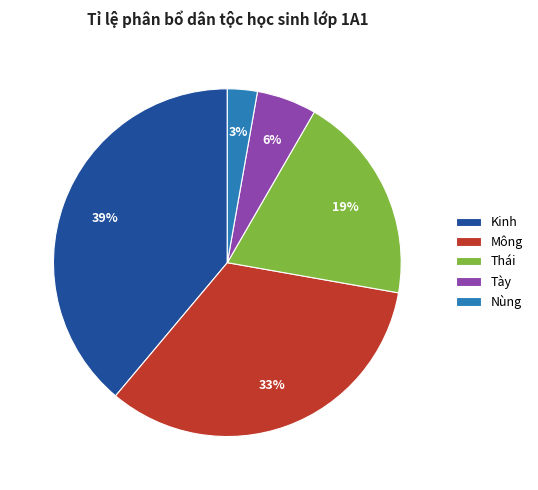

Is the sum of Thái and Nùng greater than half?

No